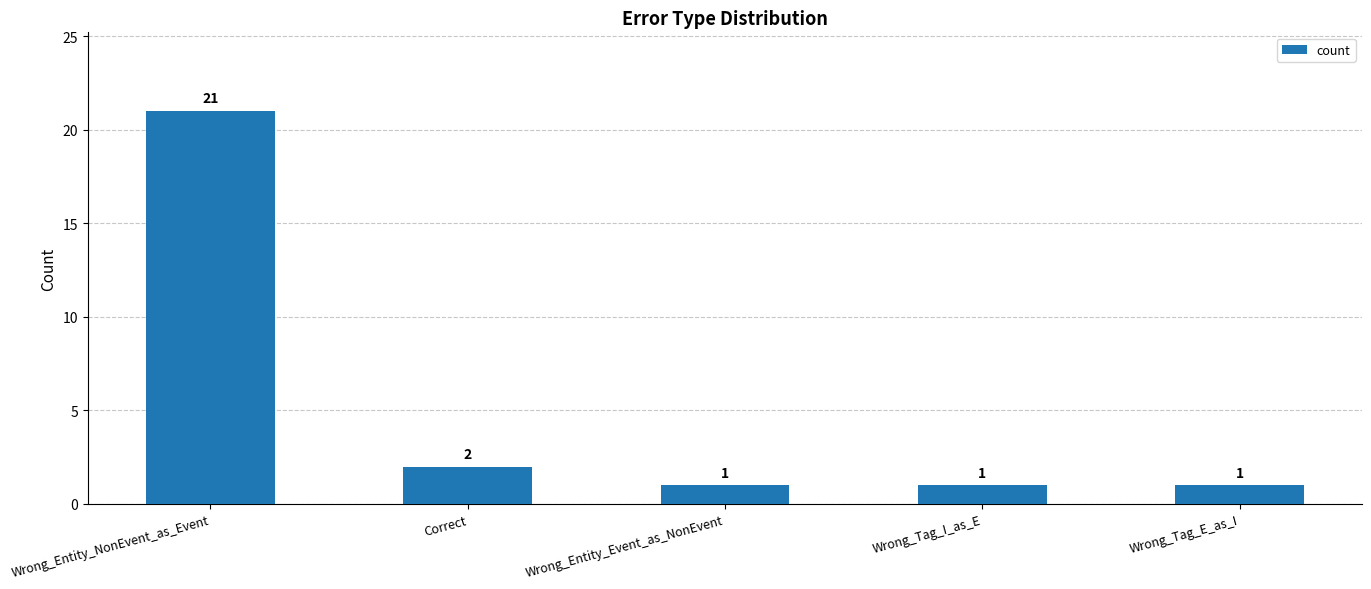

How many bars are there in total?

5